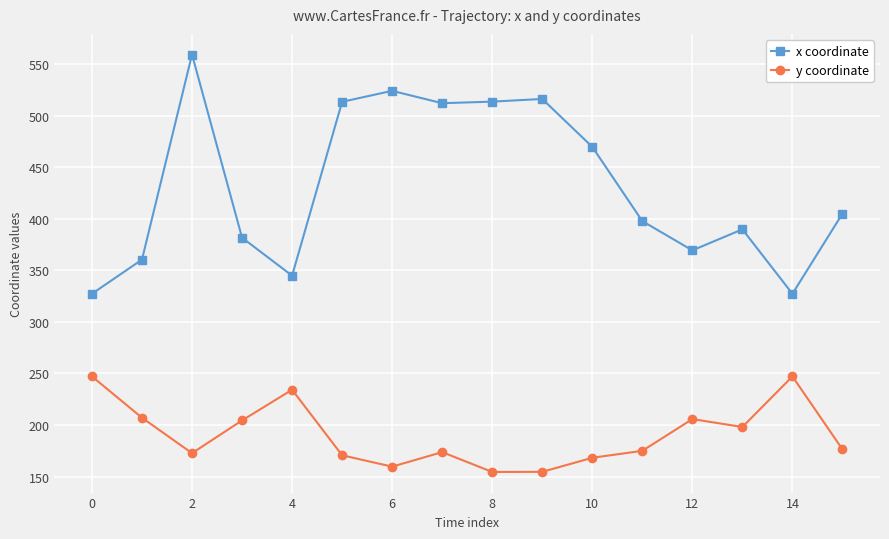

Which series has the largest range (max minus min)?

x coordinate